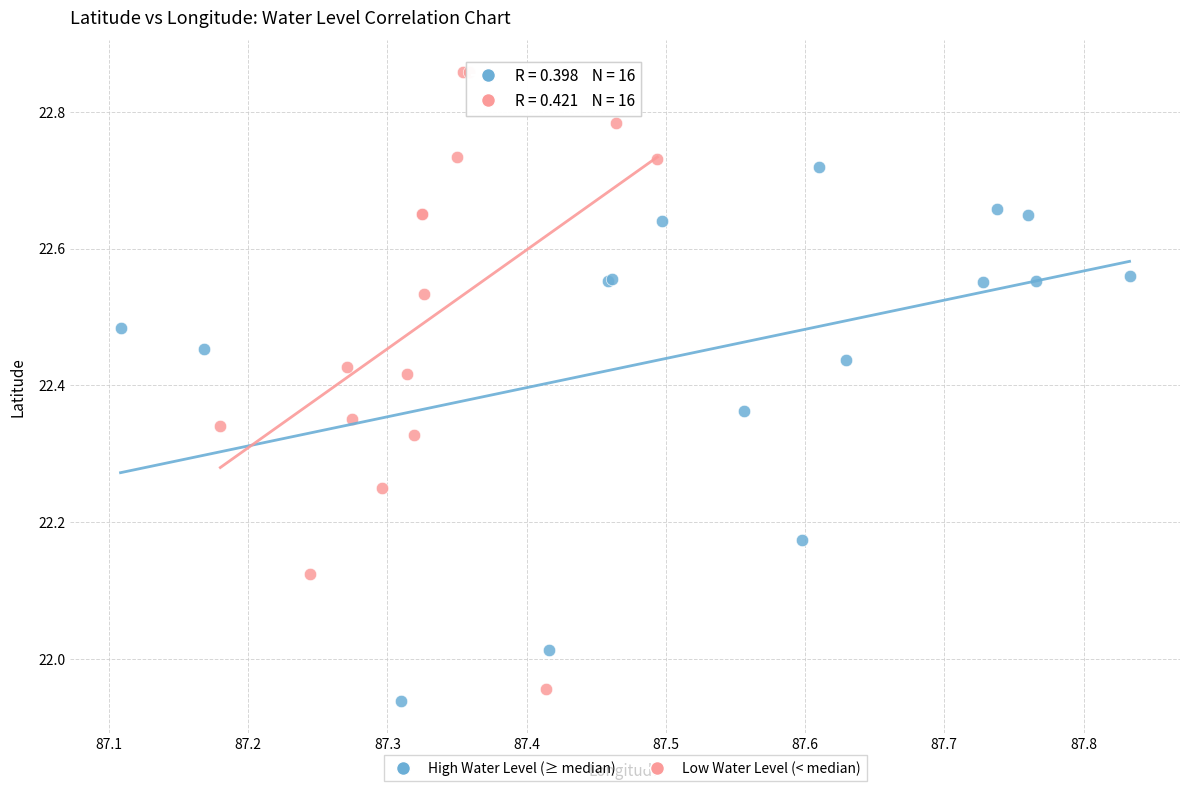

Which series reaches the maximum Y coordinate?

Low Water Level (< median)